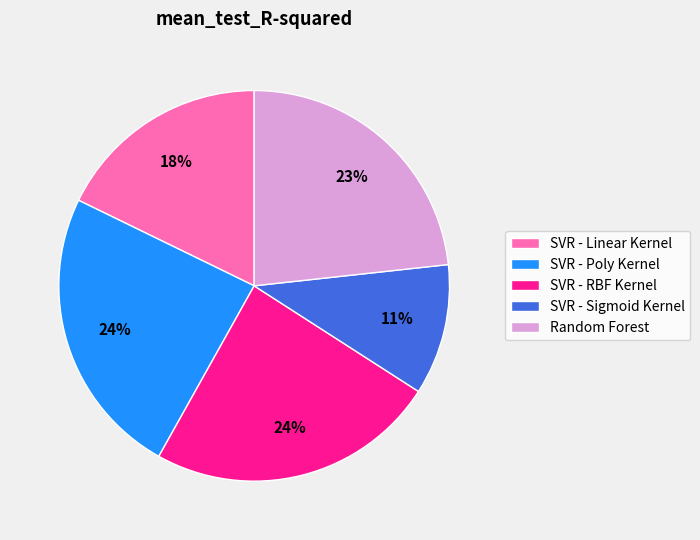

What is the smallest slice in the pie chart?

SVR - Sigmoid Kernel